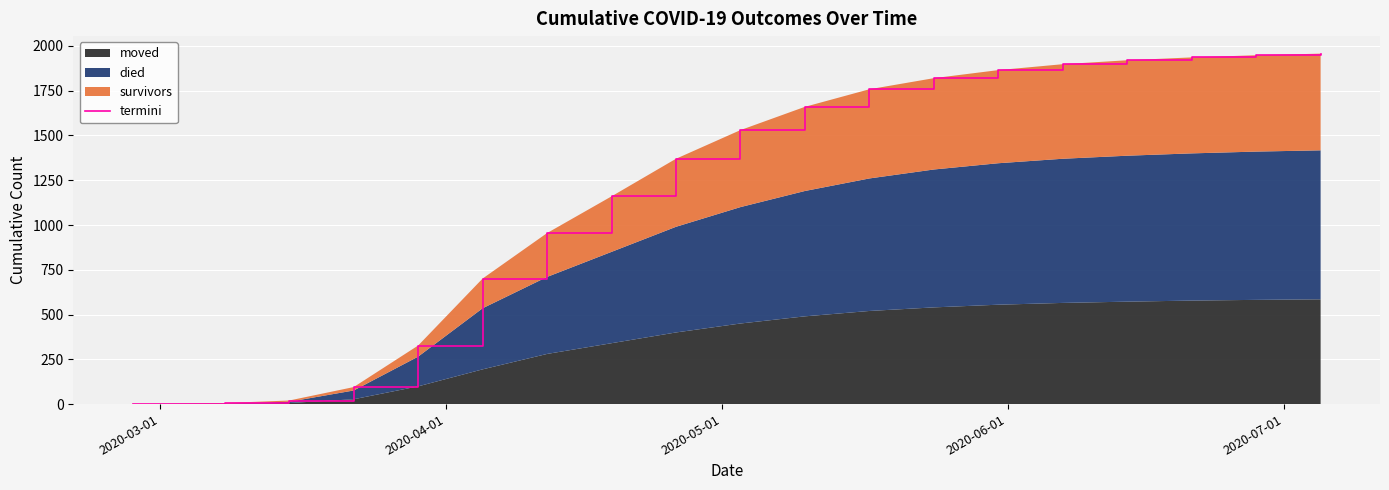

Reading left to right, what are all the values shown in this chart?

0	1	6	20	95	327	701	955	1160	1370	1530	1660	1758	1820	1865	1898	1920	1936	1948	1957